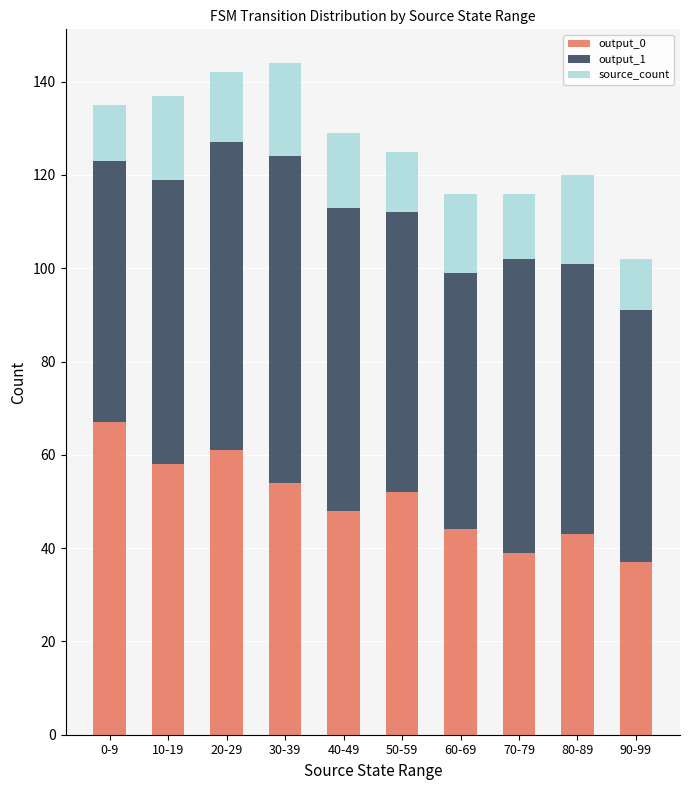

What are all the series names shown in the legend?

output_0, output_1, source_count